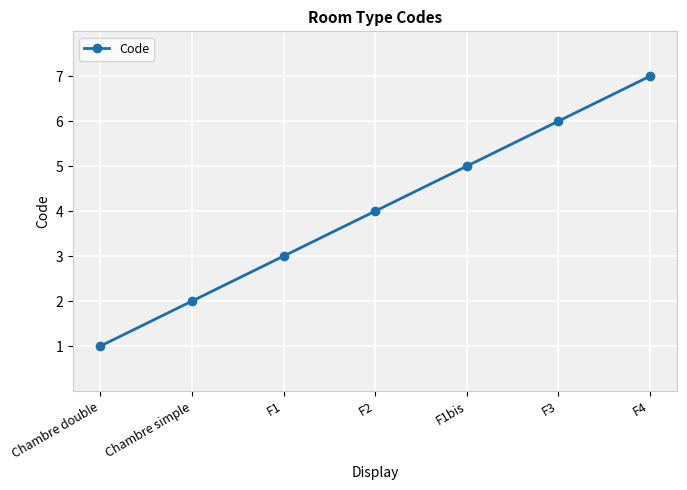

Reading left to right, what are all the values shown in this chart?

Chambre double=1	Chambre simple=2	F1=3	F2=4	F1bis=5	F3=6	F4=7